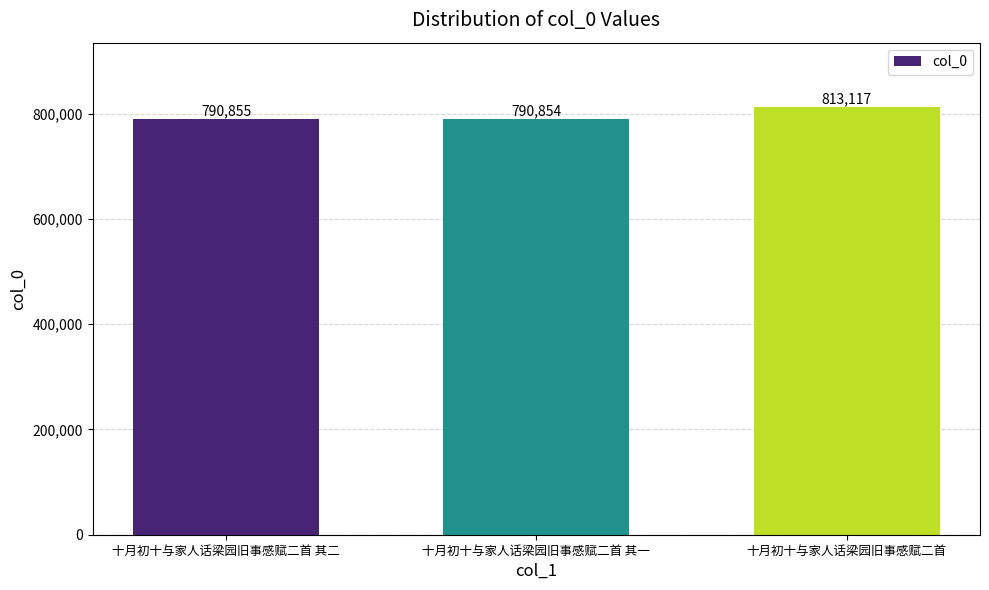

Is it true that the value at 十月初十与家人话梁园旧事感赋二首 其二 is 1102273?

False